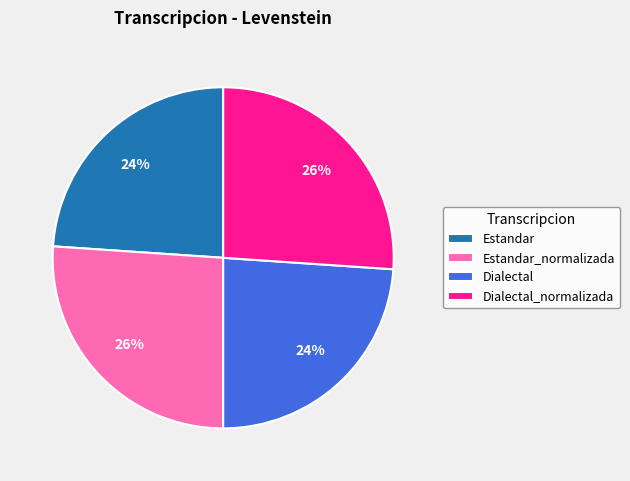

Does any single category account for the majority?

No